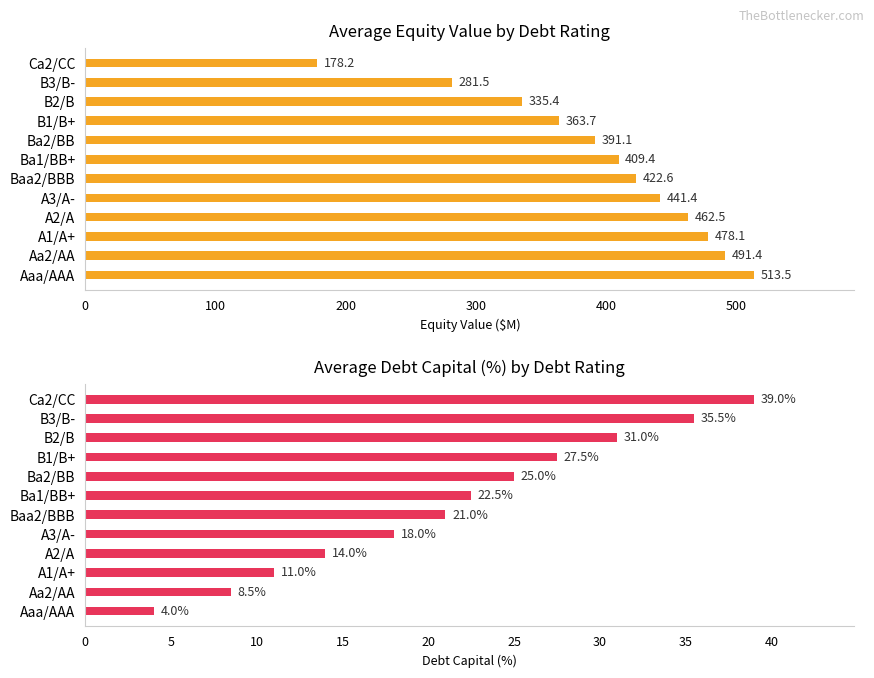

What is the sum of all Avg Equity Value values?

4768.6